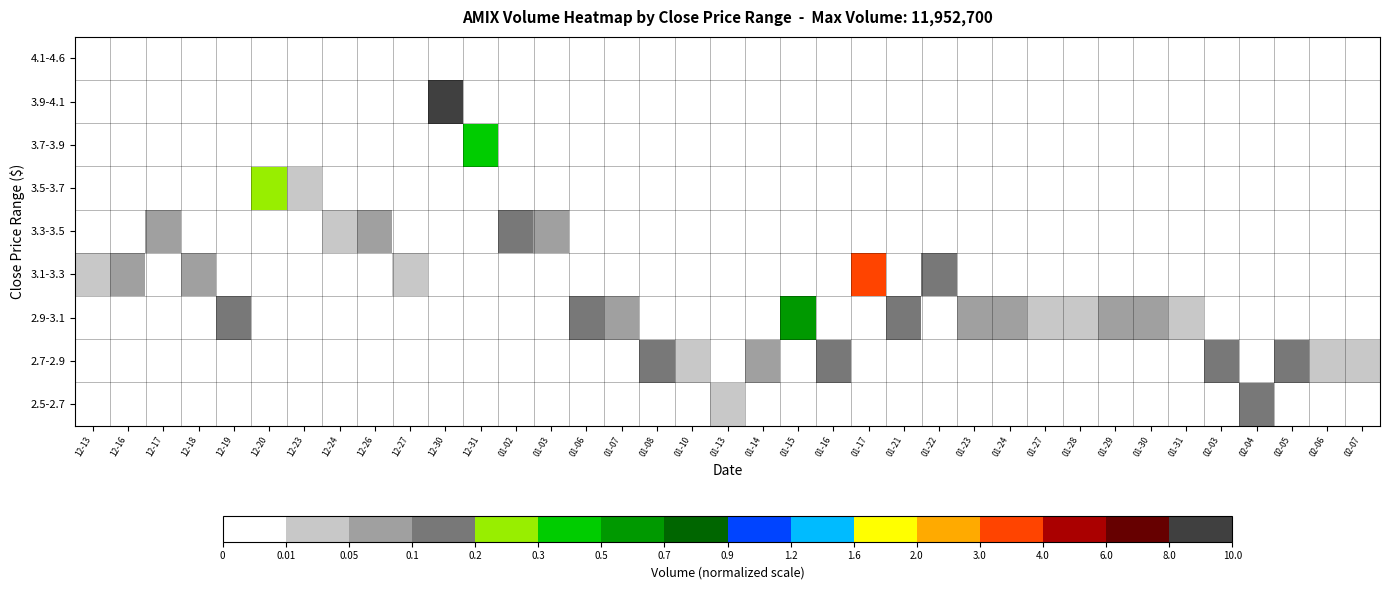

Between 01-31 and 01-16, which is larger?

01-31